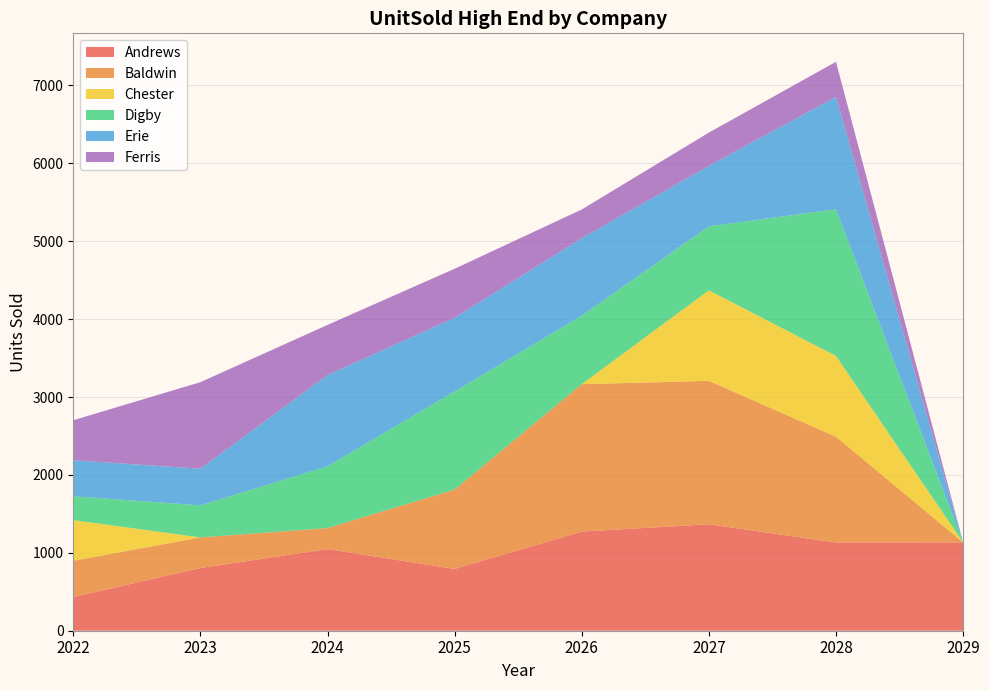

Reading right to left, list all the values displayed in this chart.

Andrews: 1134	1132	1367	1273	793	1048	805	433
Baldwin: 0	1359	1841	1892	1019	270	393	466
Chester: 0	1036	1162	0	0	0	0	521
Digby: 0	1884	822	879	1260	792	412	306
Erie: 0	1443	776	995	946	1172	470	462
Ferris: 0	450	427	369	629	644	1111	514